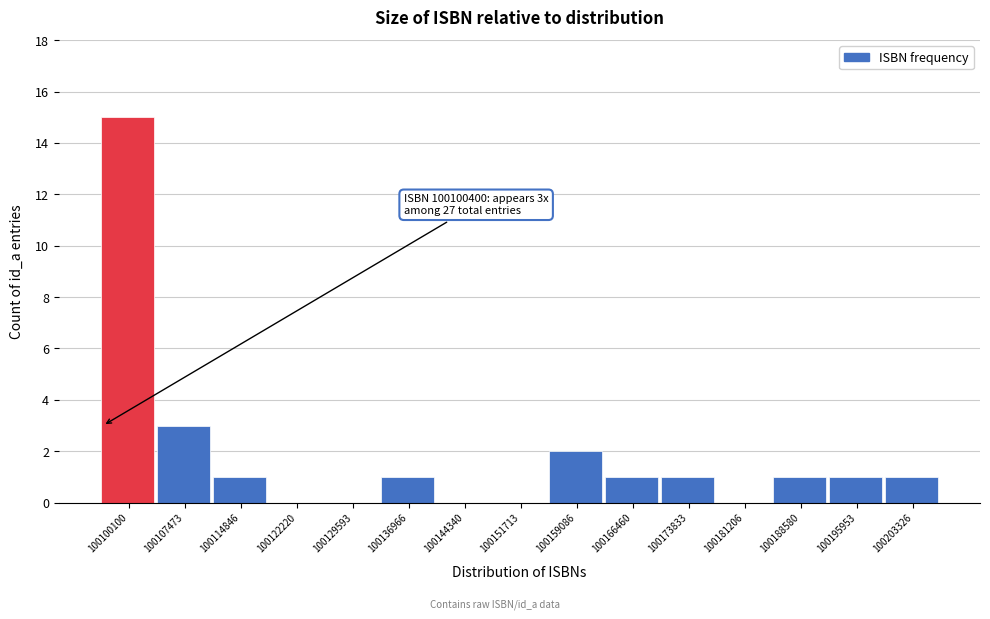

Reading left to right, transcribe all the data shown in this chart.

100100100=15	100107473=3	100114846=1	100122220=0	100129593=0	100136966=1	100144340=0	100151713=0	100159086=2	100166460=1	100173833=1	100181206=0	100188580=1	100195953=1	100203326=1